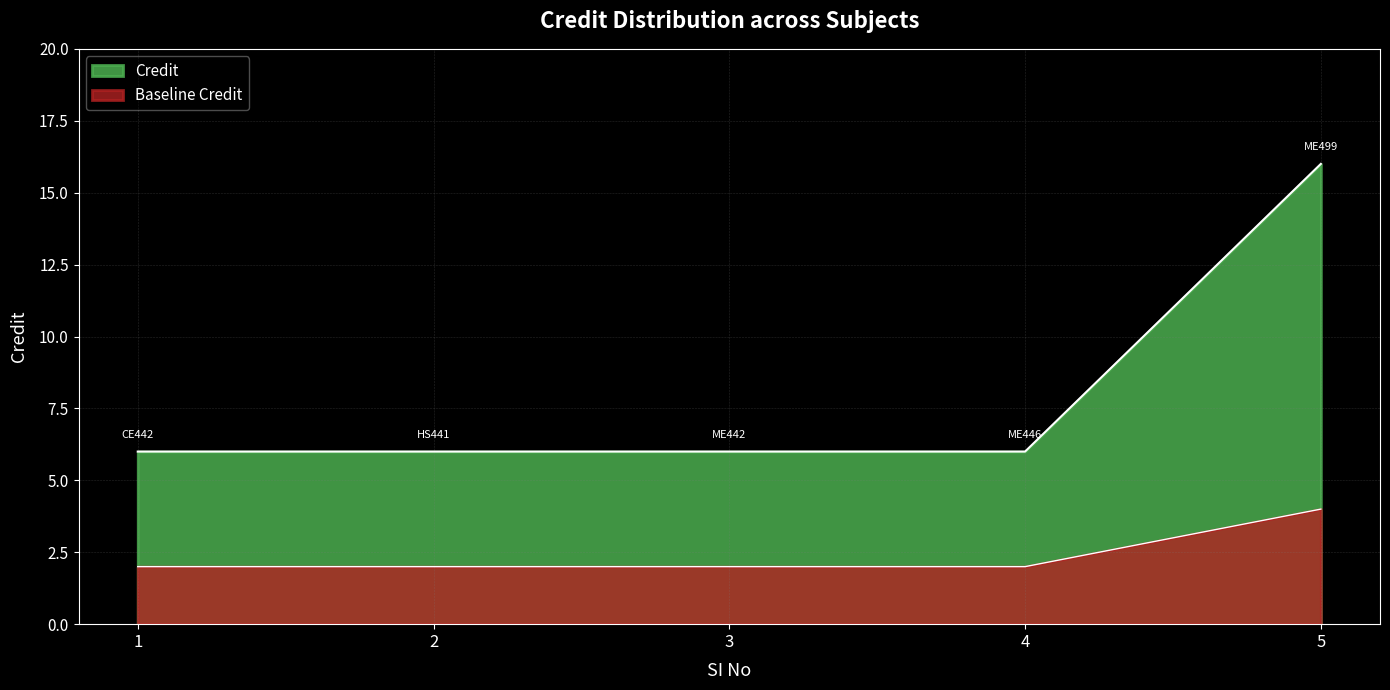

Which category has the highest value across all series?

5